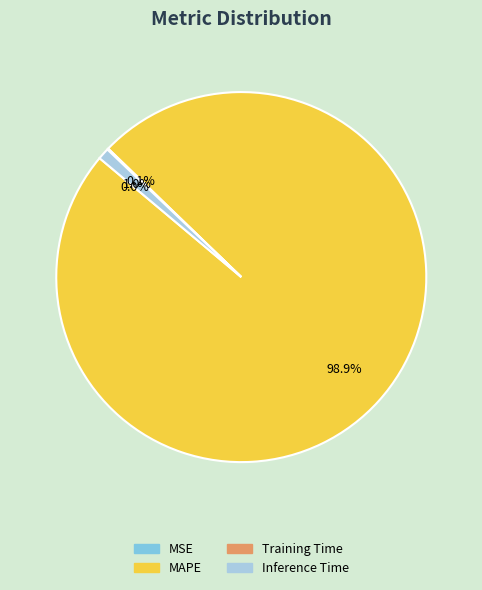

Is there any slice that represents more than half of the pie?

Yes